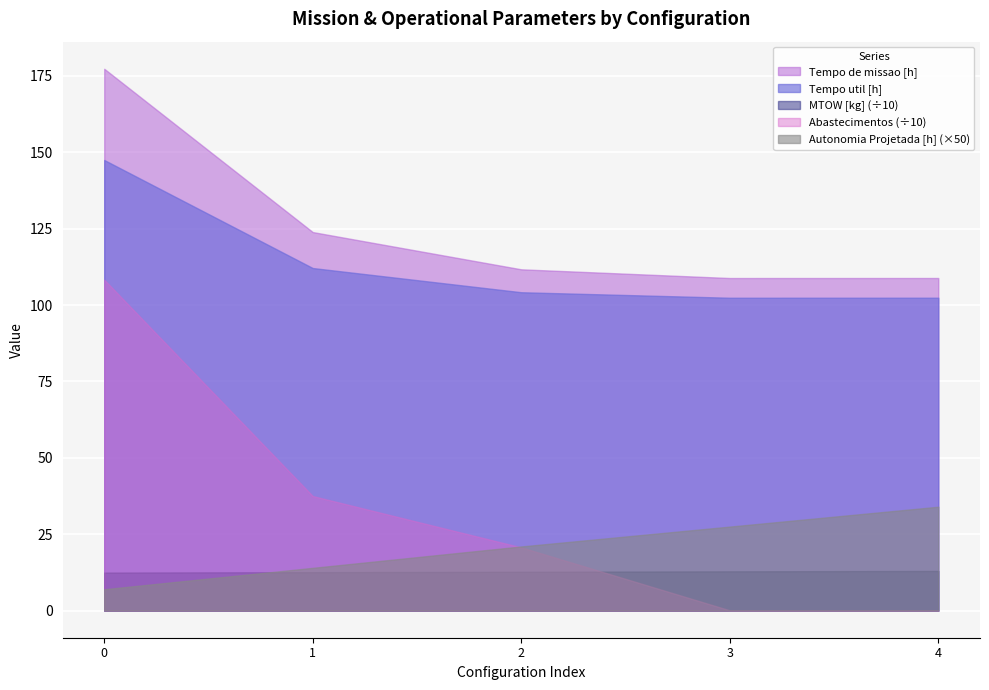

What is the total value across all series at 2?

270.3